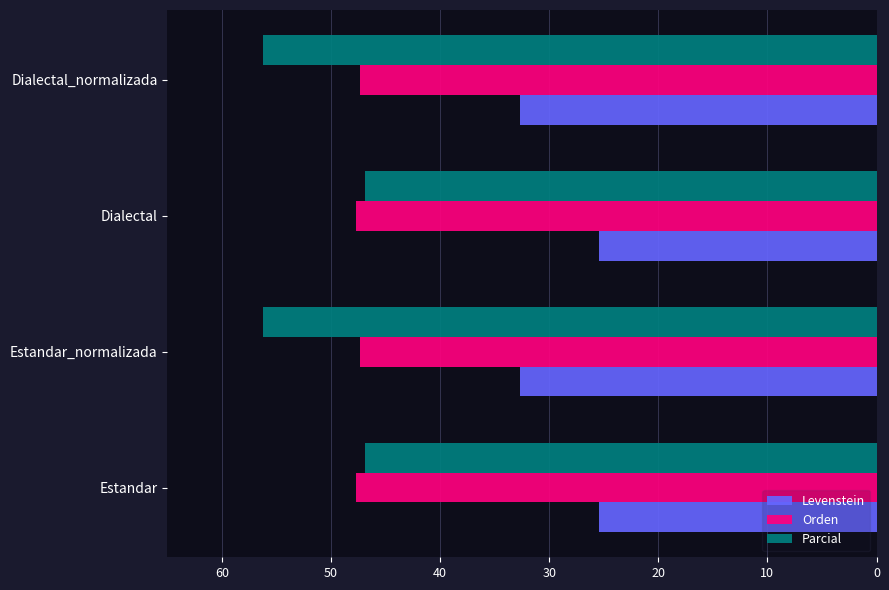

What is the difference between the second highest and second lowest values in the Parcial series?

9.3